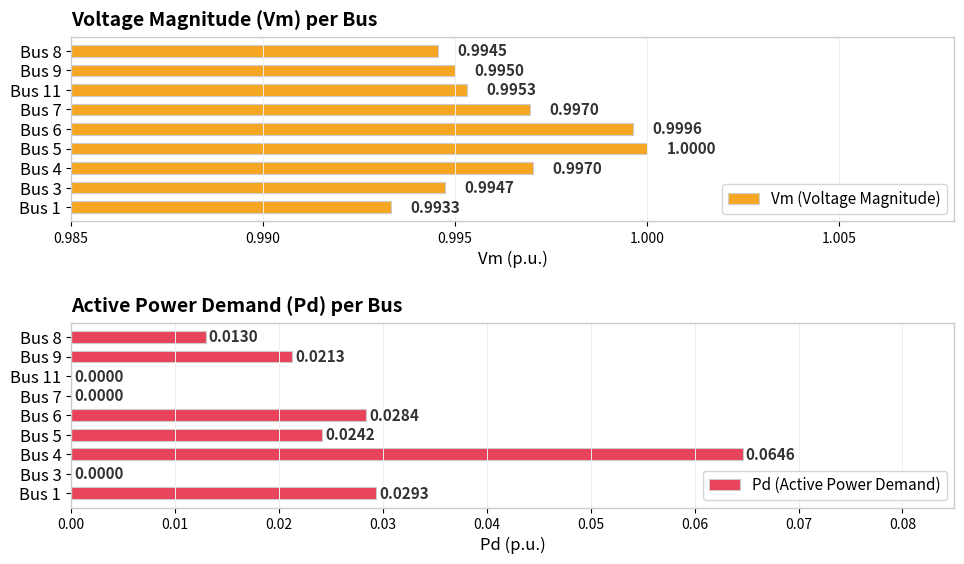

Rank the series by their maximum value, from lowest to highest.

Pd (Active Power Demand), Vm (Voltage Magnitude)